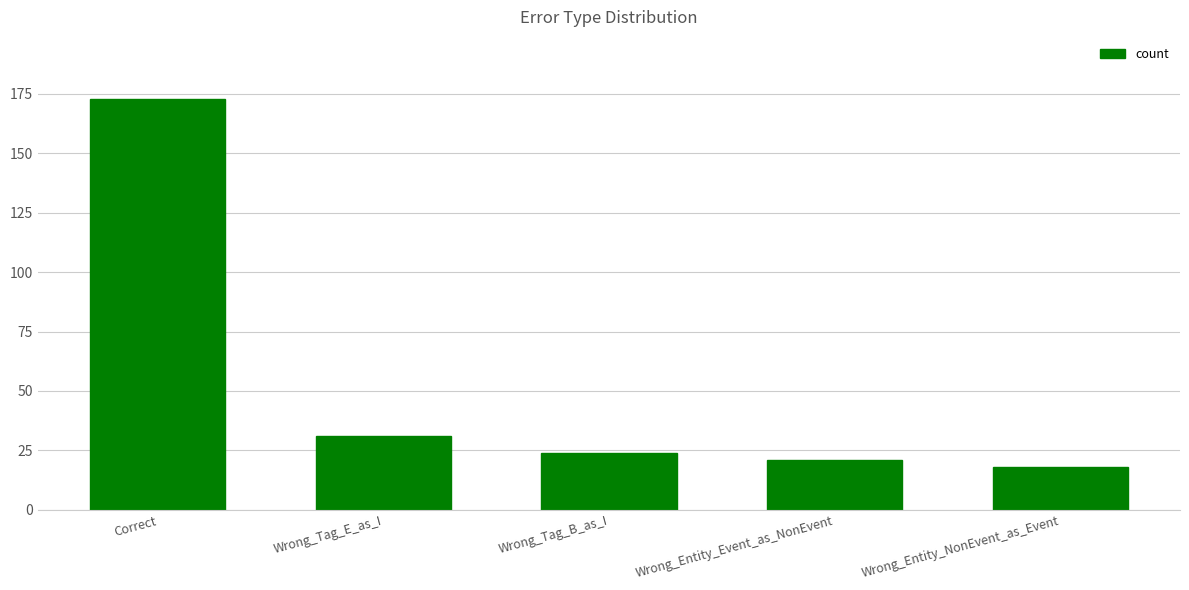

What is the label of the 5th bar from the right?

Correct